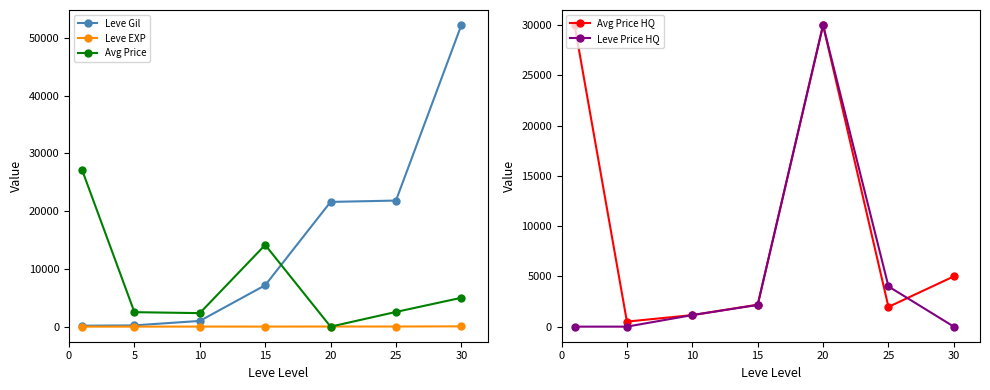

What is the maximum value shown in the chart?

52220.0